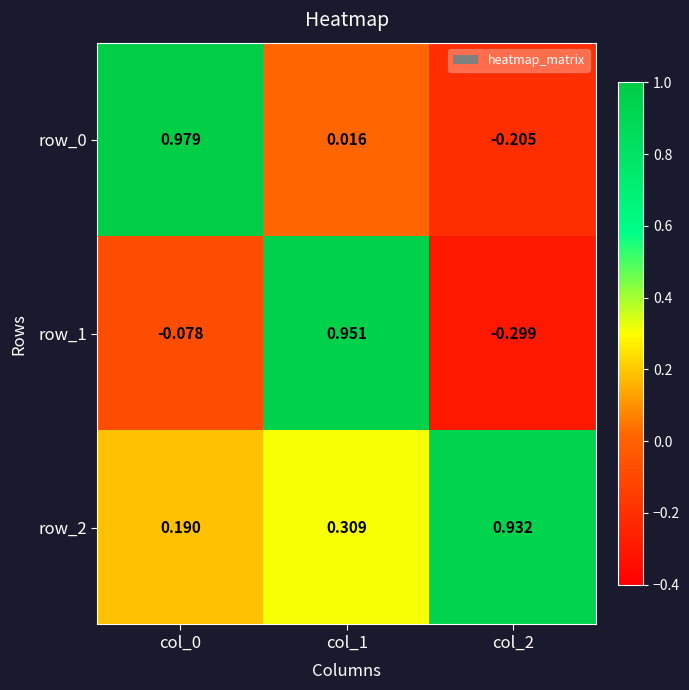

The row_1 series shows -0.1 at col_2. True or false?

False